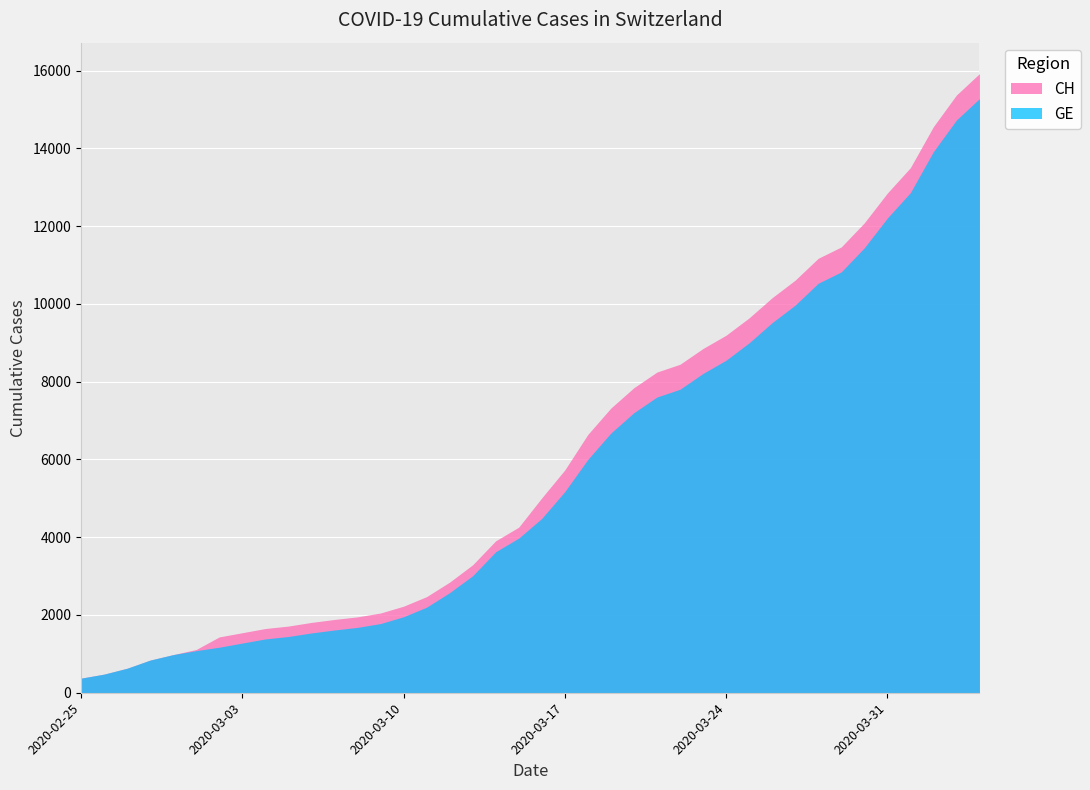

What is the maximum value for GE?

15284